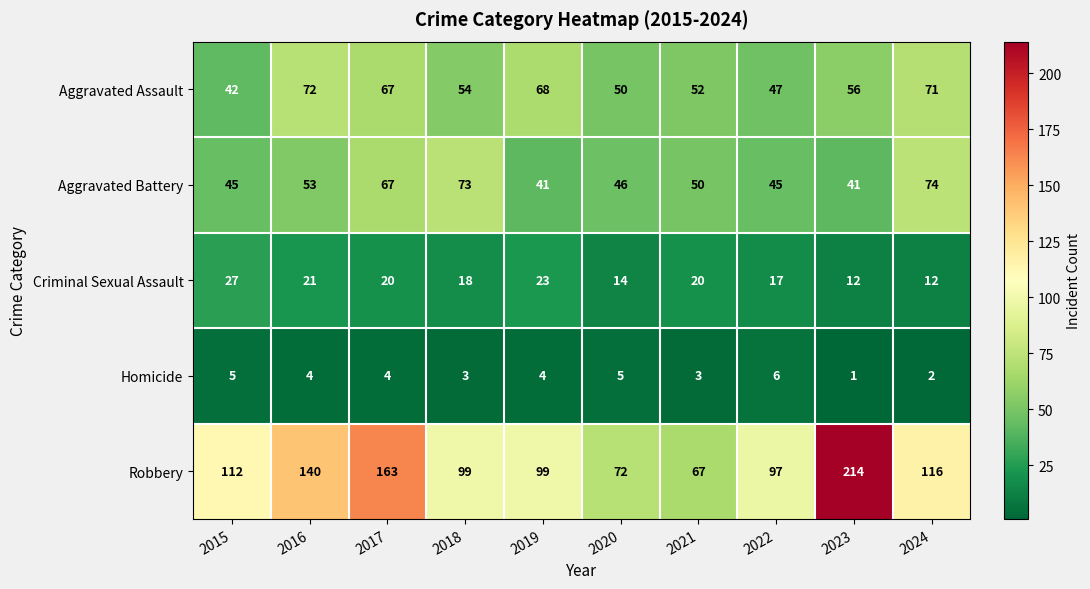

At how many categories does at least one series exceed 177?

1